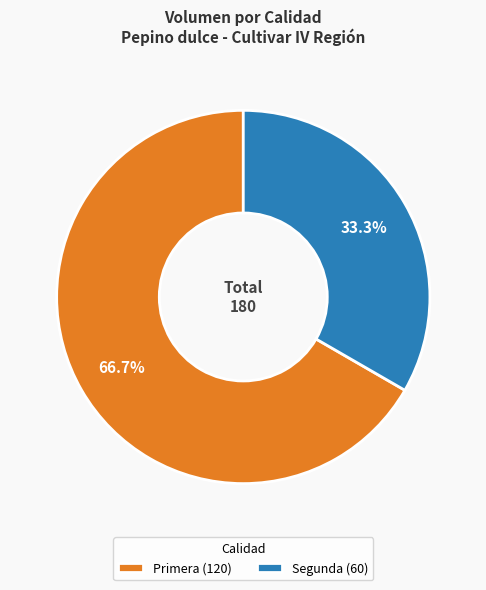

Which has a higher value, Primera or Segunda?

Primera